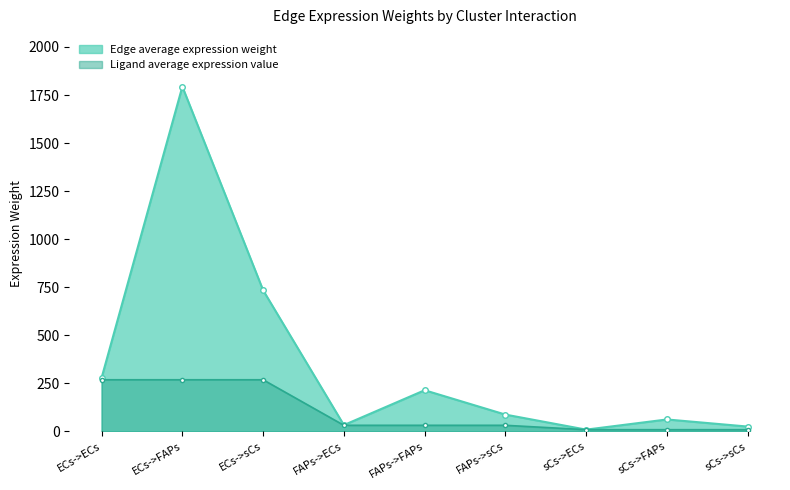

At which label is Ligand average expression value closest to 139?

FAPs->ECs